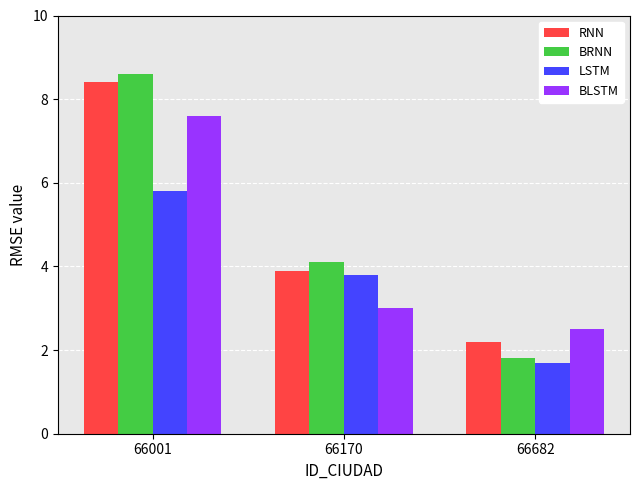

True or false: BLSTM has a value of 3.0 at 66170.

True